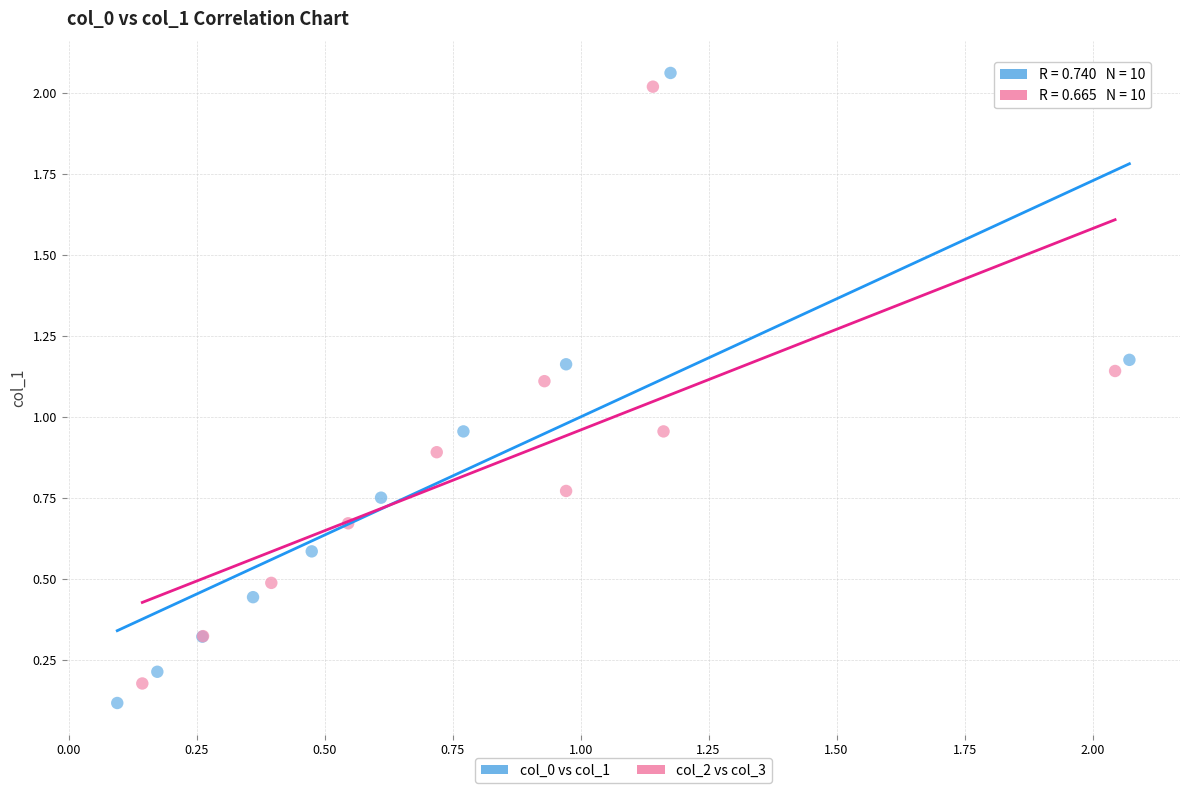

Which series reaches the minimum Y coordinate?

col_0 vs col_1